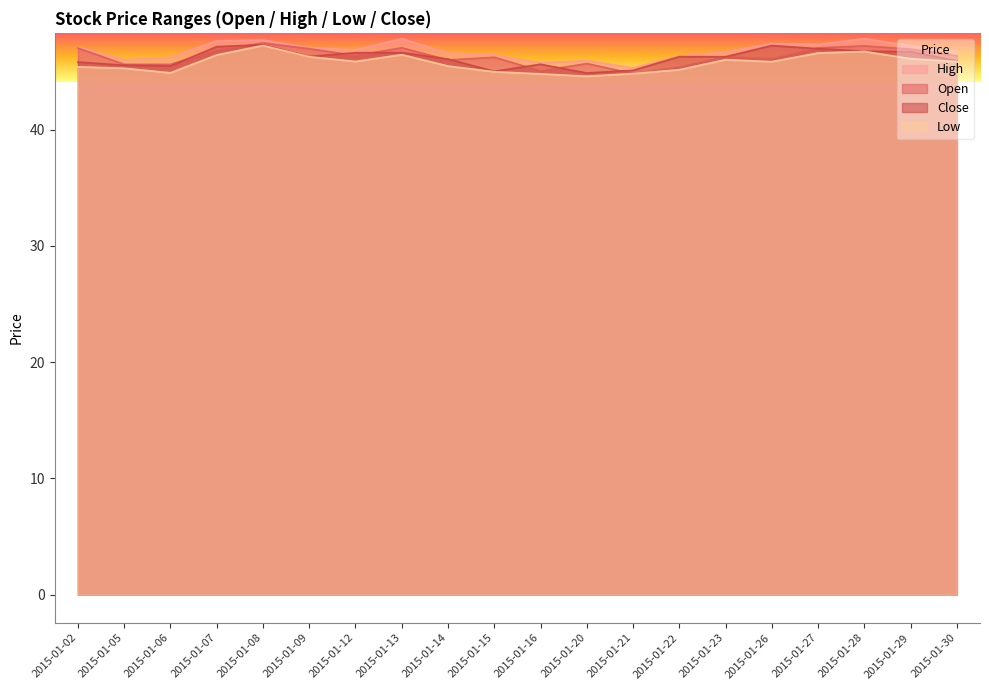

Is it true that open equals 45.4 at 2015-01-22?

True